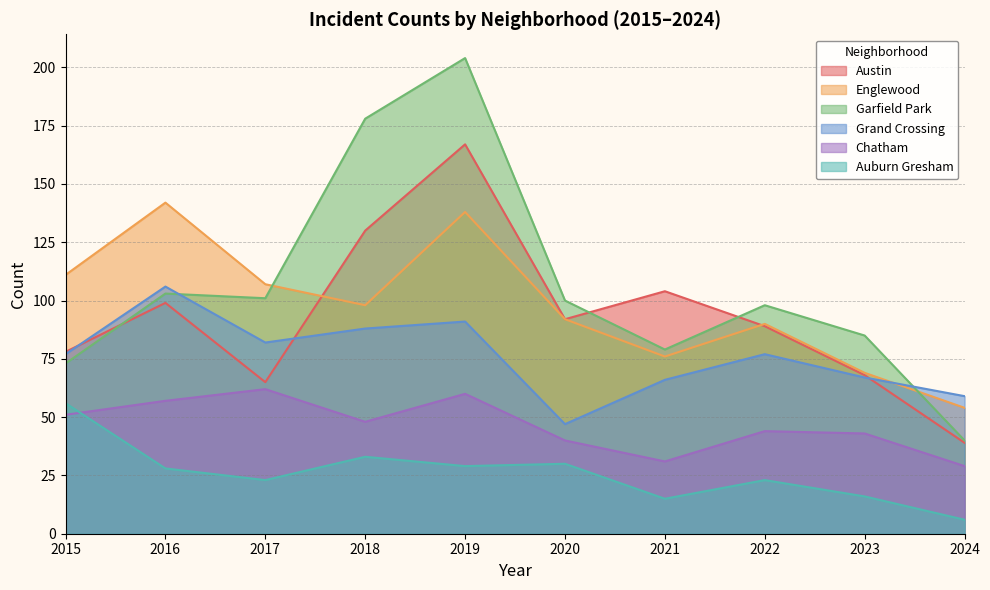

Reading left to right, what are all the values shown in this chart?

Austin: 78	99	65	130	167	92	104	89	68	39
Englewood: 111	142	107	98	138	92	76	90	69	54
Garfield Park: 73	103	101	178	204	100	79	98	85	40
Grand Crossing: 77	106	82	88	91	47	66	77	67	59
Chatham: 51	57	62	48	60	40	31	44	43	29
Auburn Gresham: 56	28	23	33	29	30	15	23	16	6